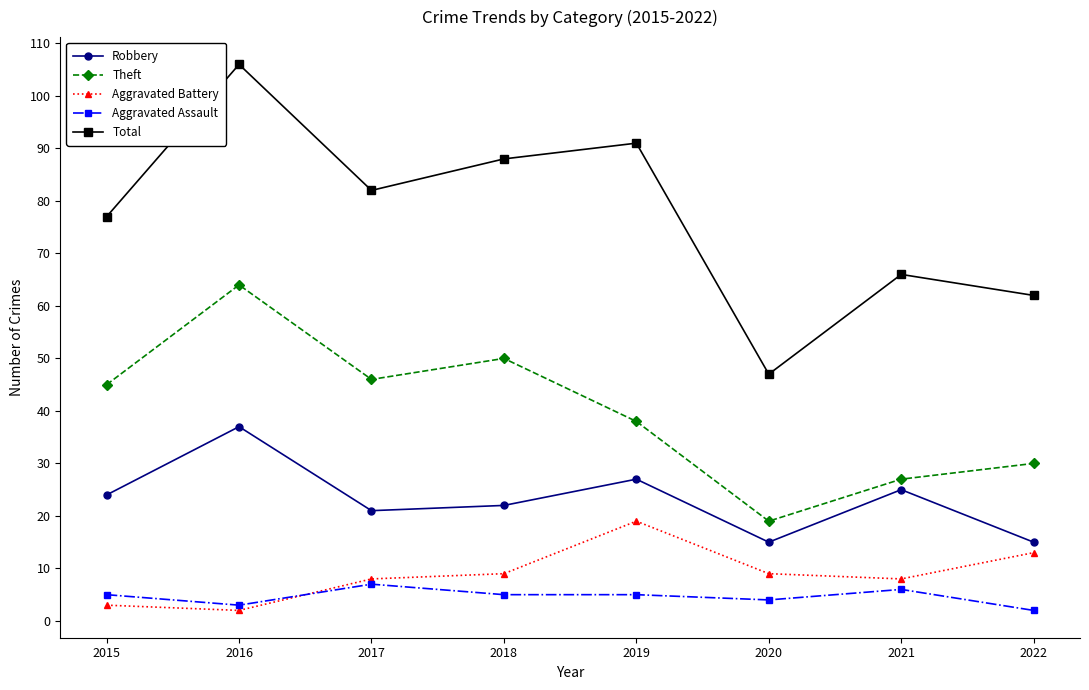

True or false: Aggravated Battery has more than 1 points higher than both neighbors.

False